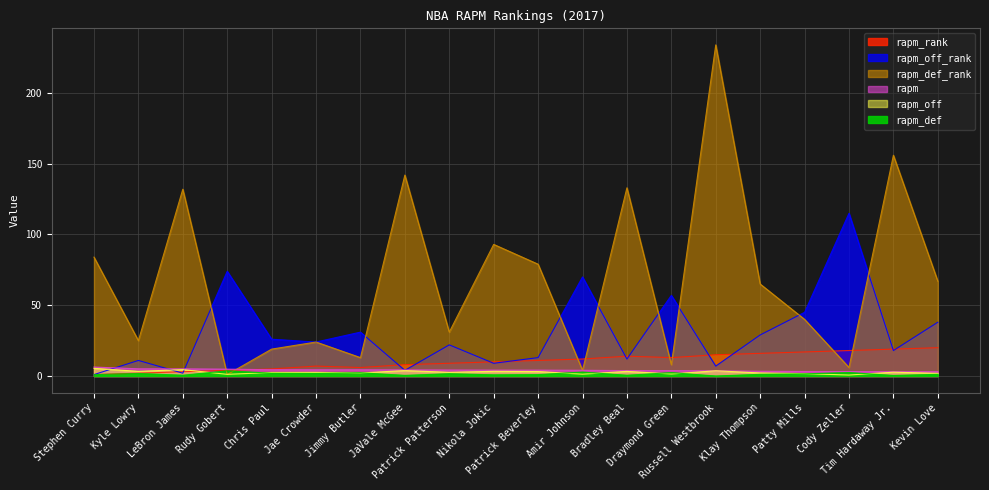

After their last crossing, which series has the higher values: rapm_rank or rapm_off?

rapm_rank